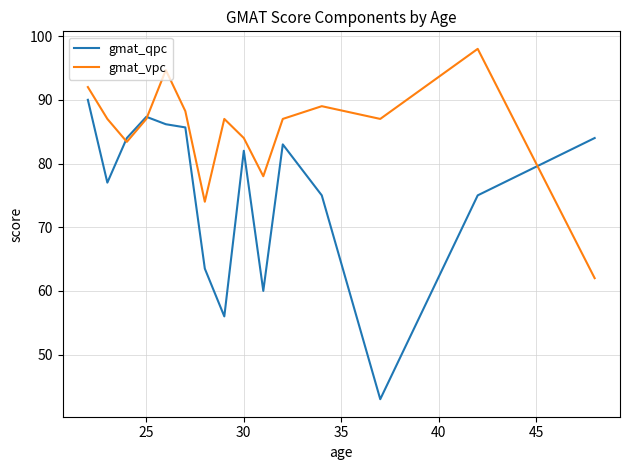

Rank the series by their maximum value, from lowest to highest.

gmat_qpc, gmat_vpc